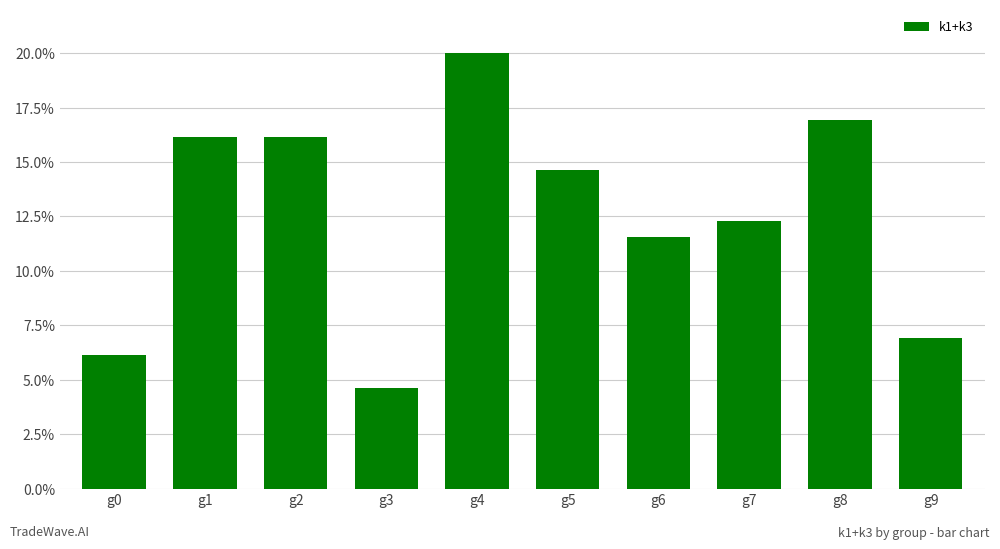

At which label does the data first exceed 14?

g1